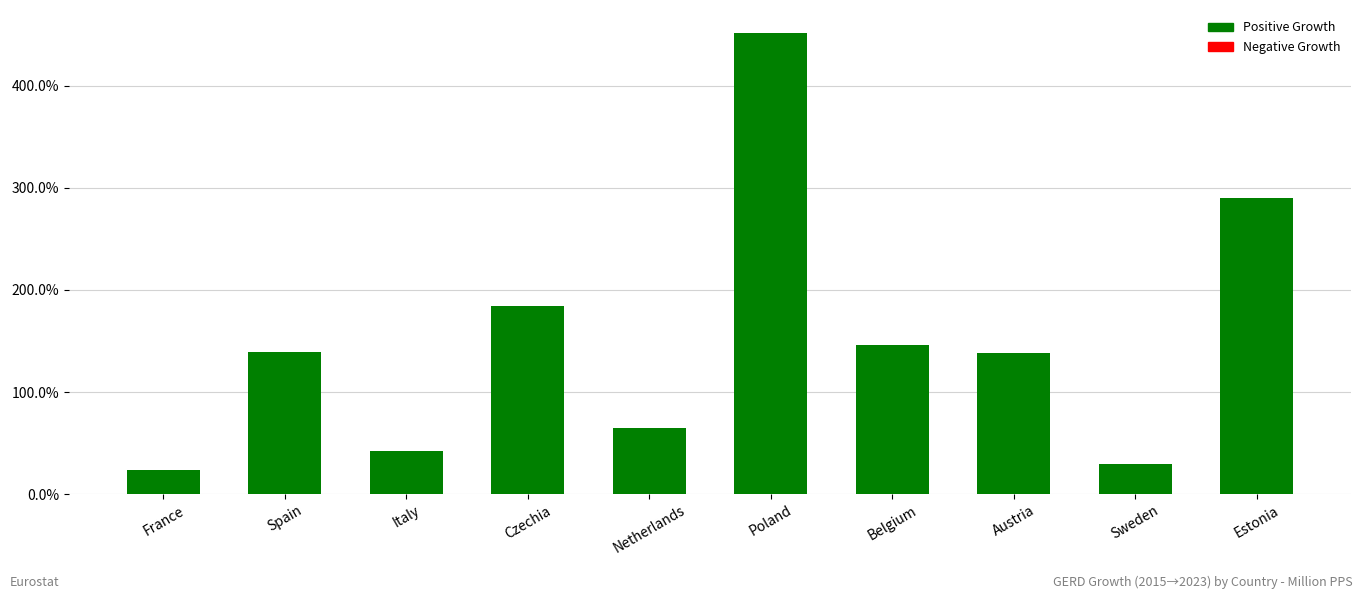

Are the bars horizontal?

No